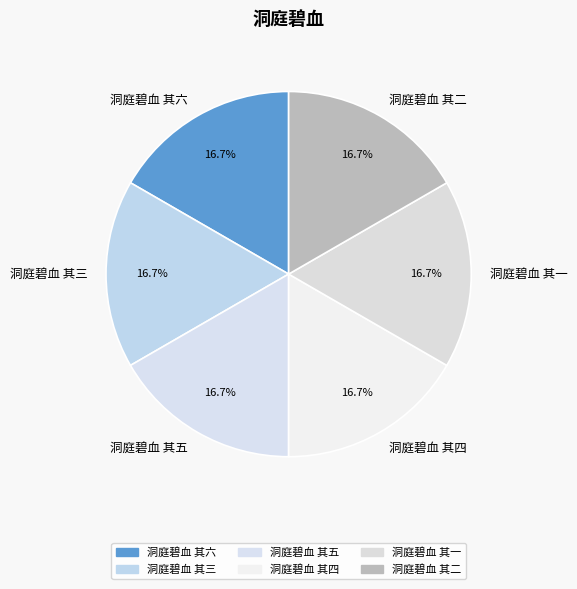

Do 洞庭碧血 其三 and 洞庭碧血 其五 together represent more than half of the pie?

No